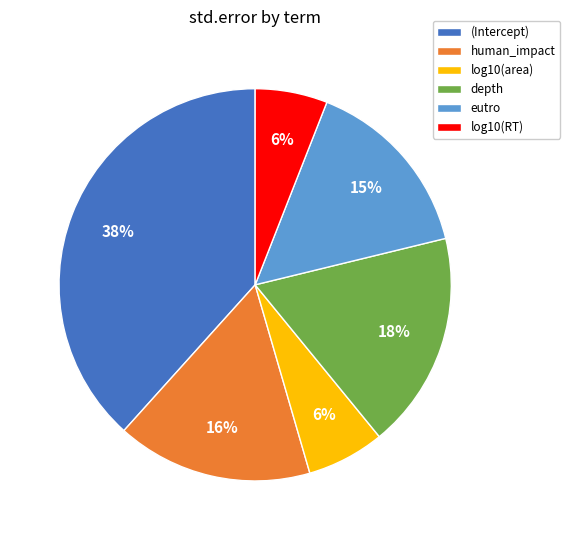

How many segments does this pie chart have?

6